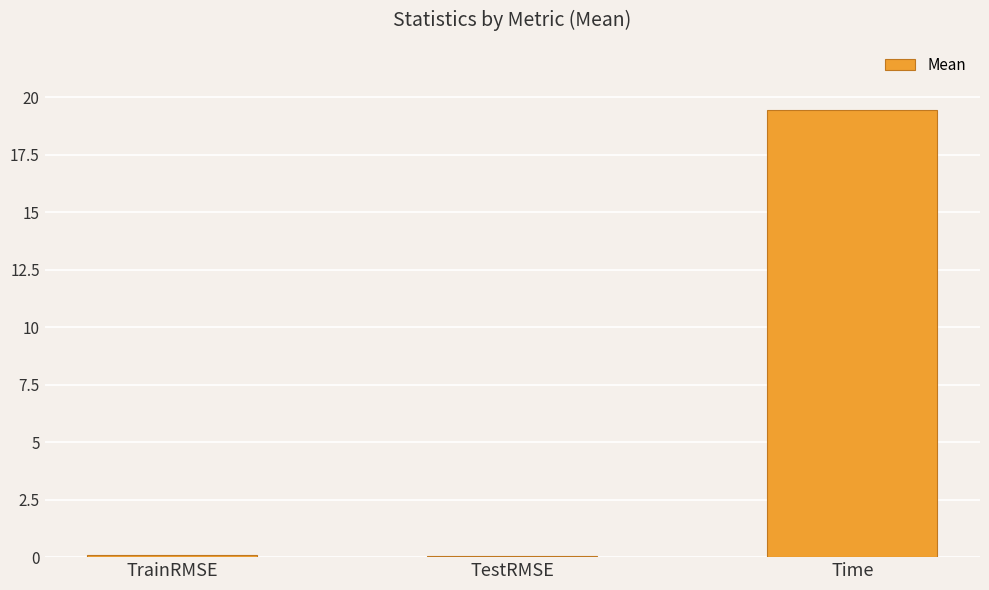

True or false: the data shows 19.5 at Time.

True